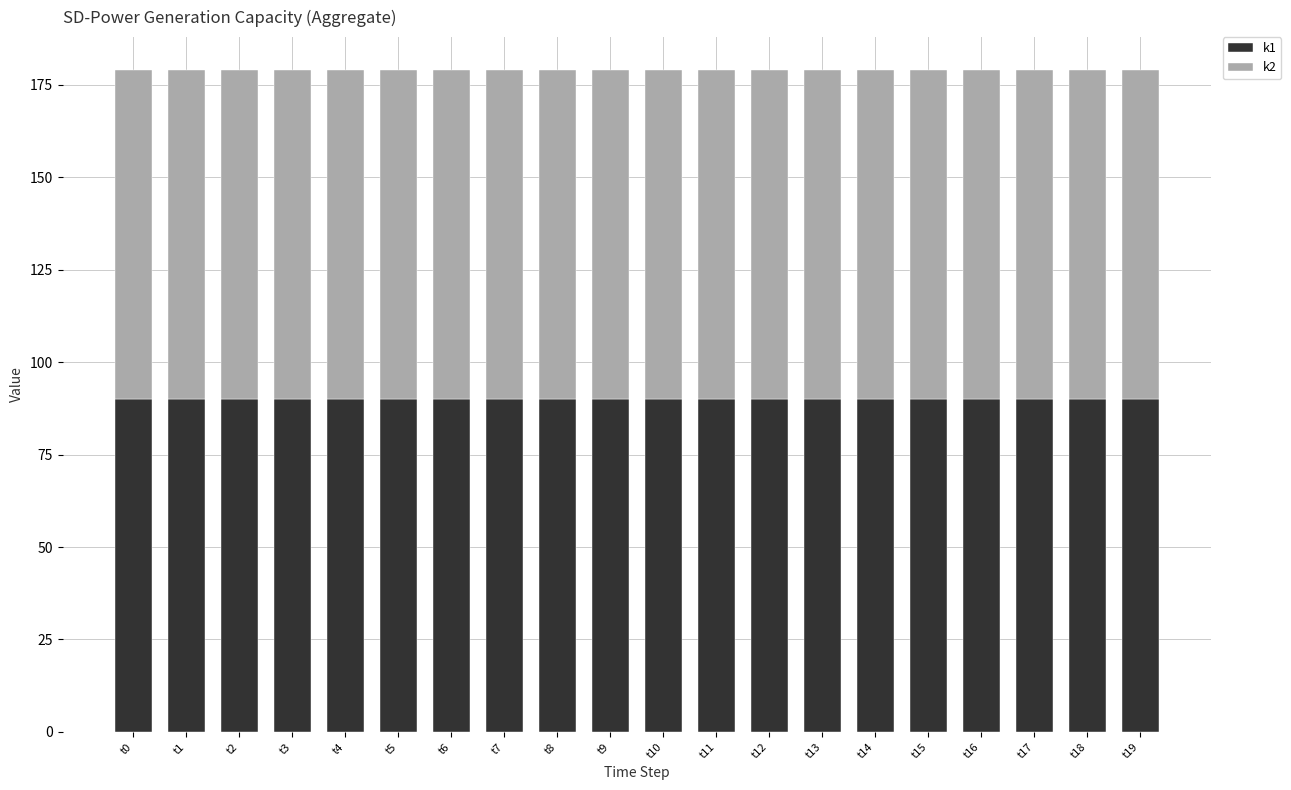

What is the minimum value for k1?

90